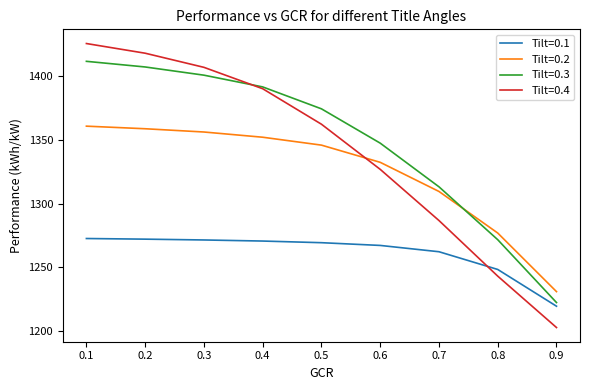

What are all the series names shown in the legend?

Tilt=0.1, Tilt=0.2, Tilt=0.3, Tilt=0.4